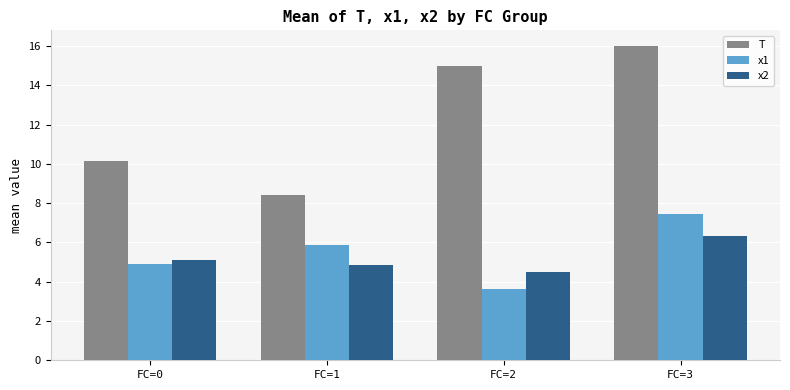

Which series has the widest spread of values?

T